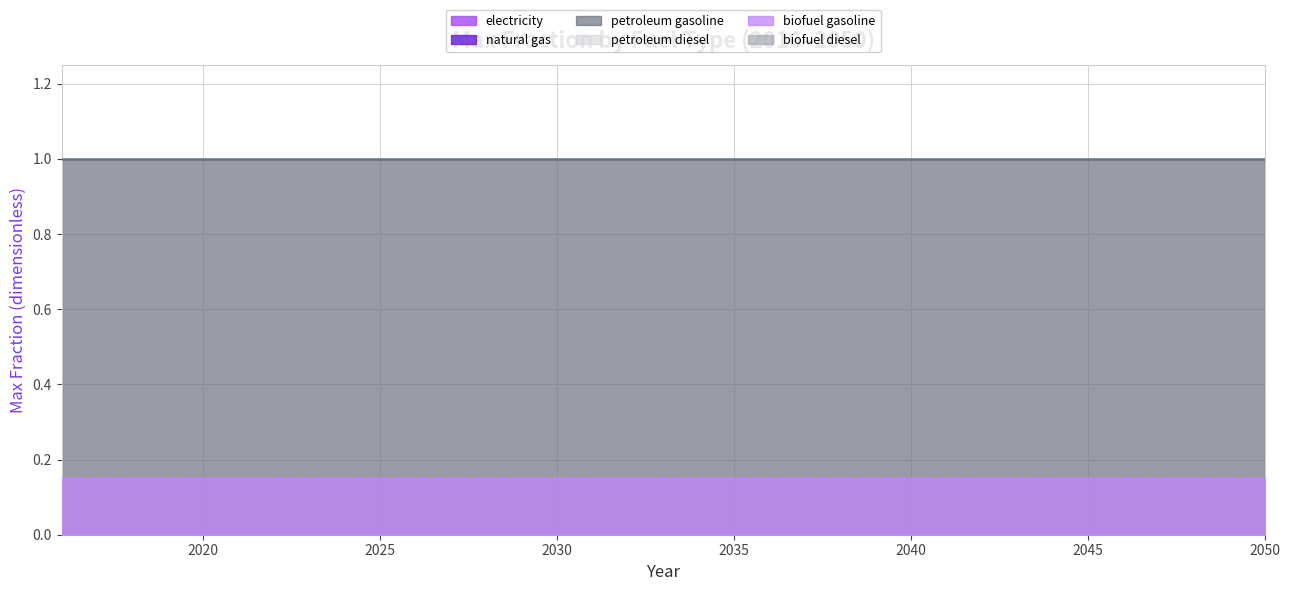

What is the value of the biofuel gasoline point at the 31st from the left?

0.1